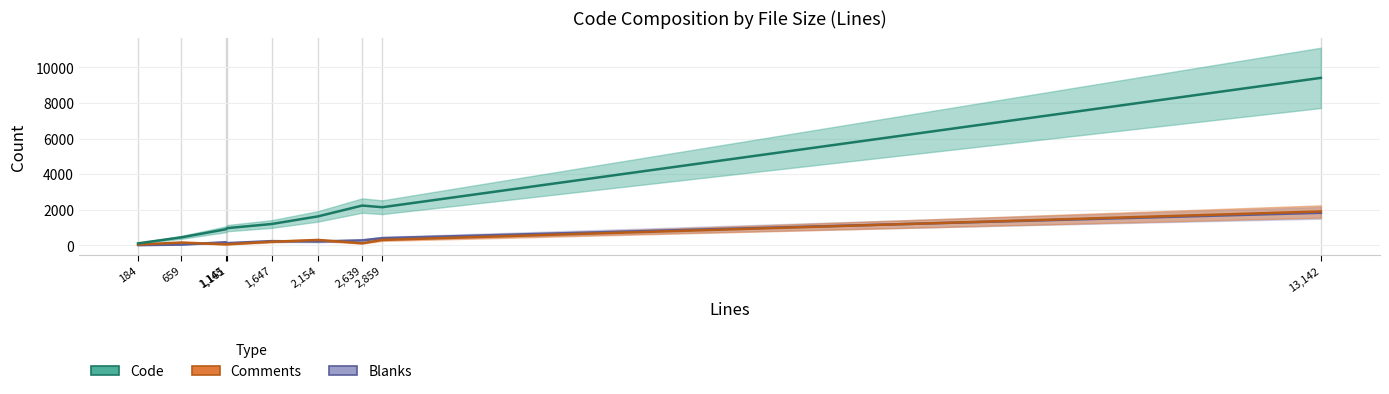

What are all the series names shown in the legend?

Code, Comments, Blanks